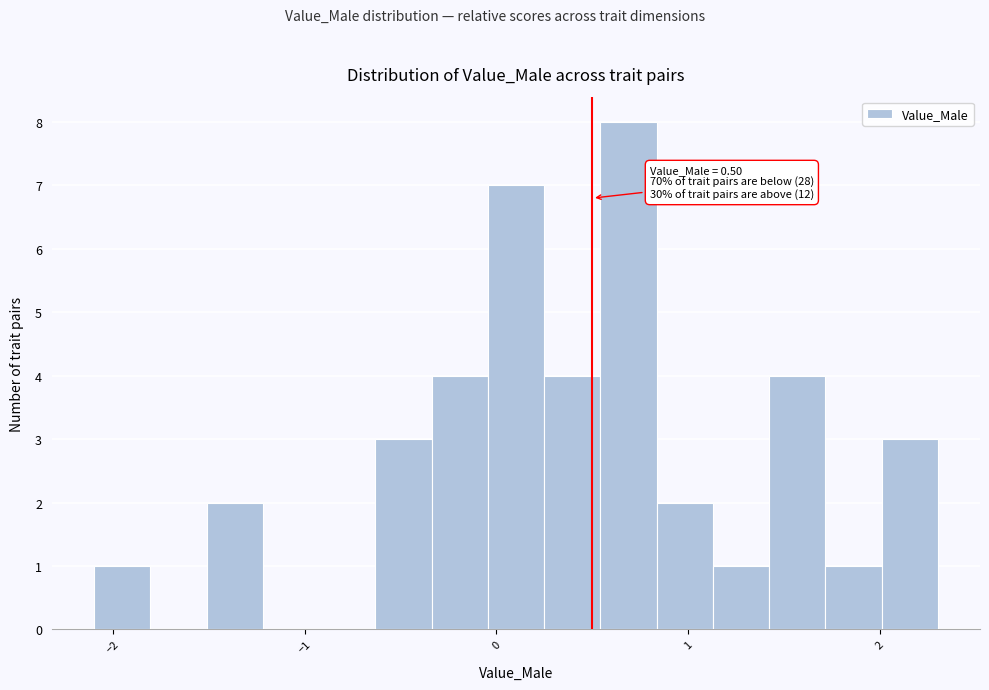

Around what value on the x-axis is the tallest bar? Give the approximate position of its centre, as read against the axis.

0.7